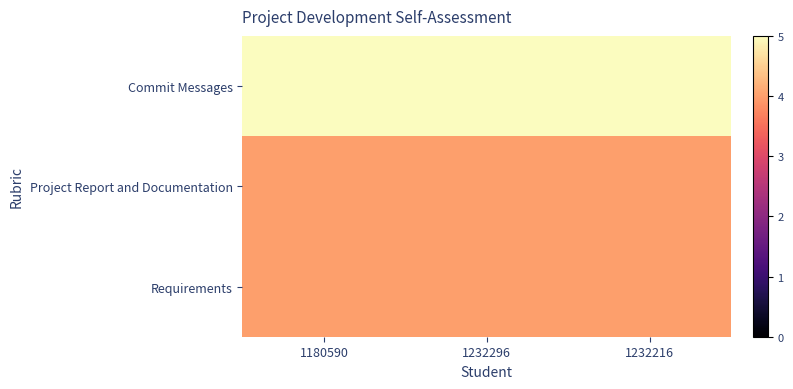

At which category is the sum across all series the highest?

1180590